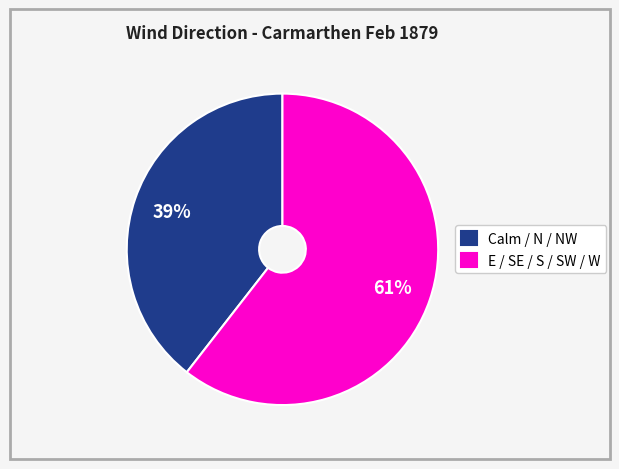

To the nearest percent, what is the average slice percentage?

50%